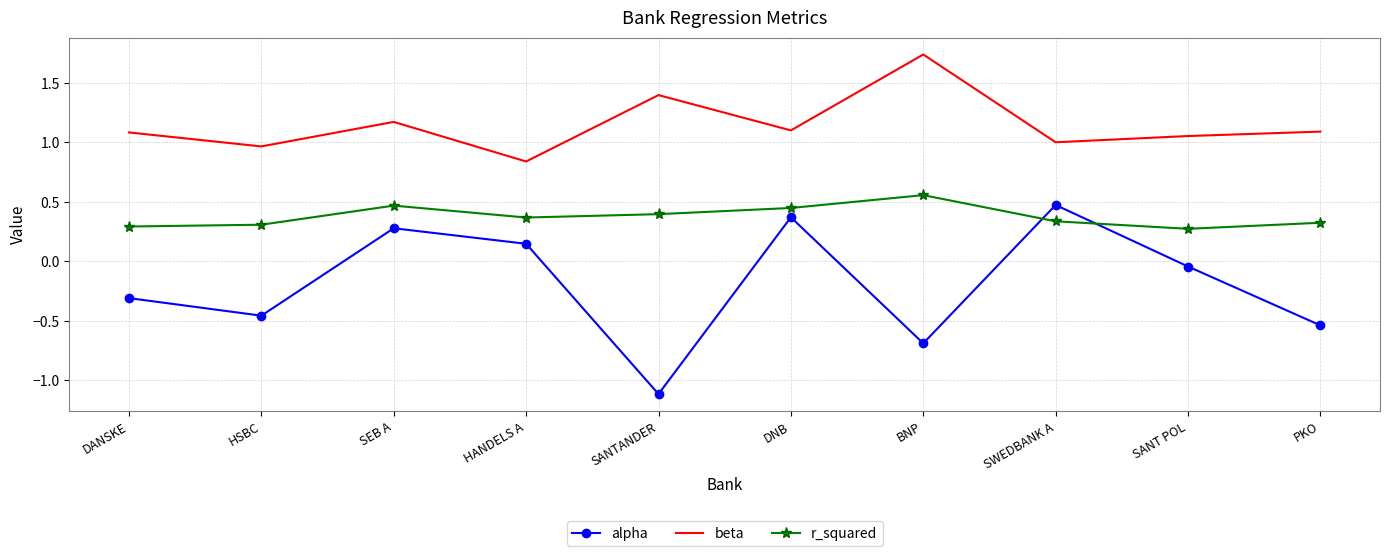

Where does the beta series first go above 1?

DANSKE